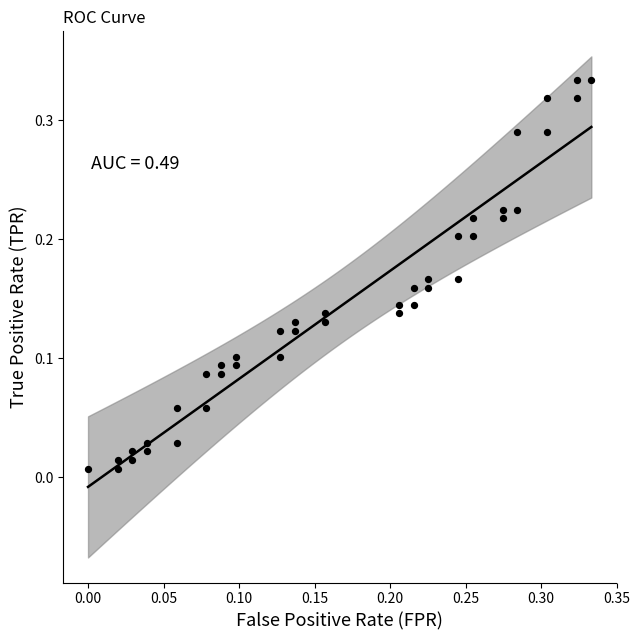

How many points are shown in the scatter plot?

40